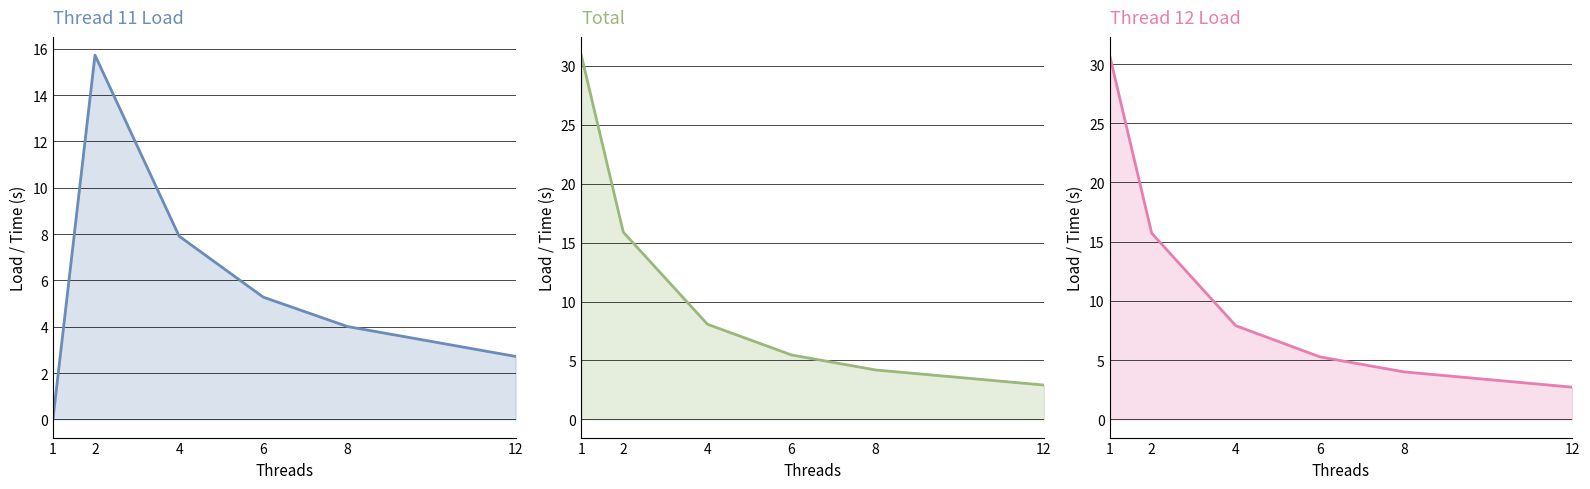

How many intersections are there between thread_12_load and thread_11_load?

4